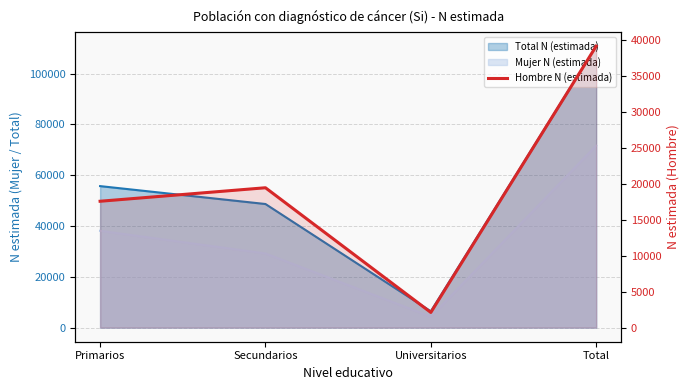

Reading left to right, what are all the values shown in this chart?

Primarios=17585	Secundarios=19463	Universitarios=2117	Total=39165